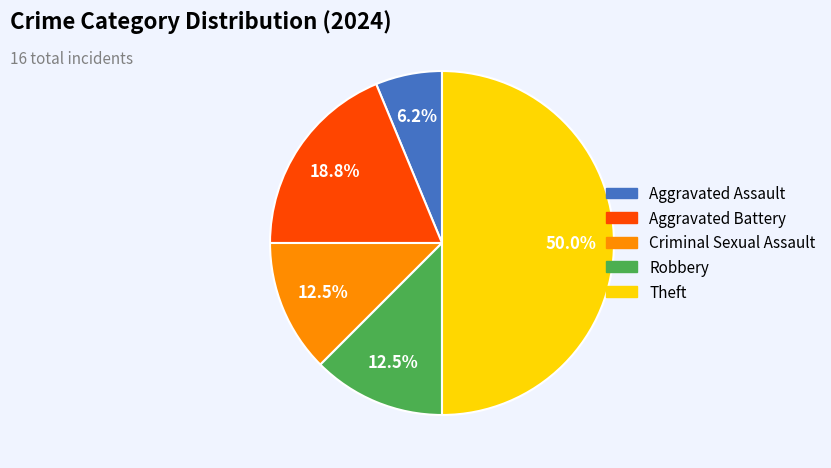

Count the number of slices in the pie.

5